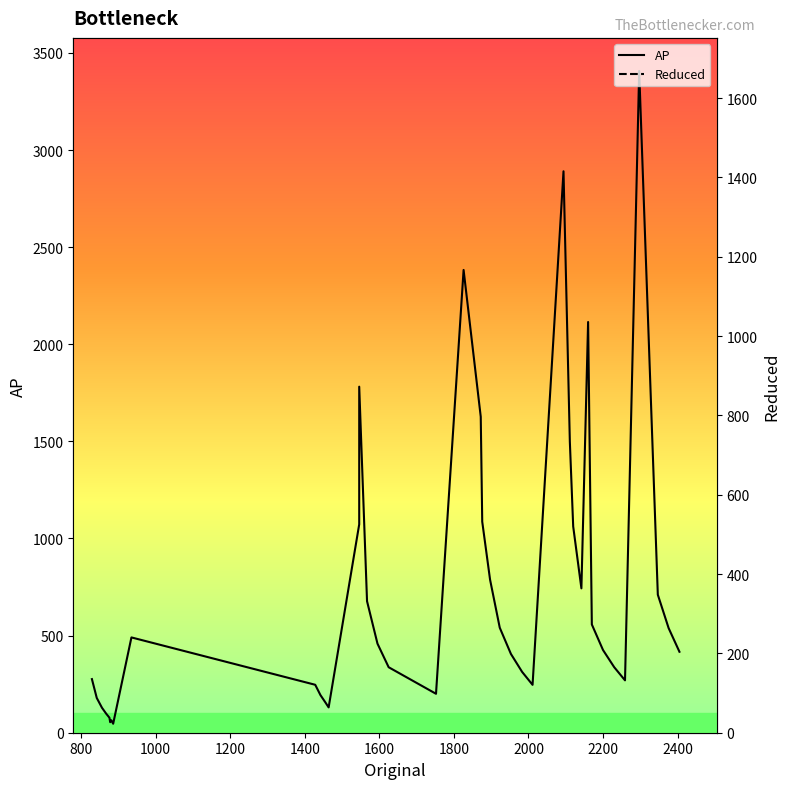

What is the sum of all Reduced values?

5992.0